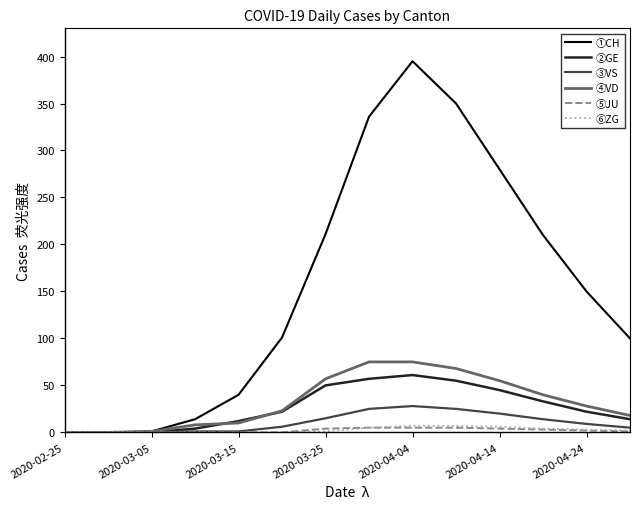

Which series has the widest spread of values?

①CH